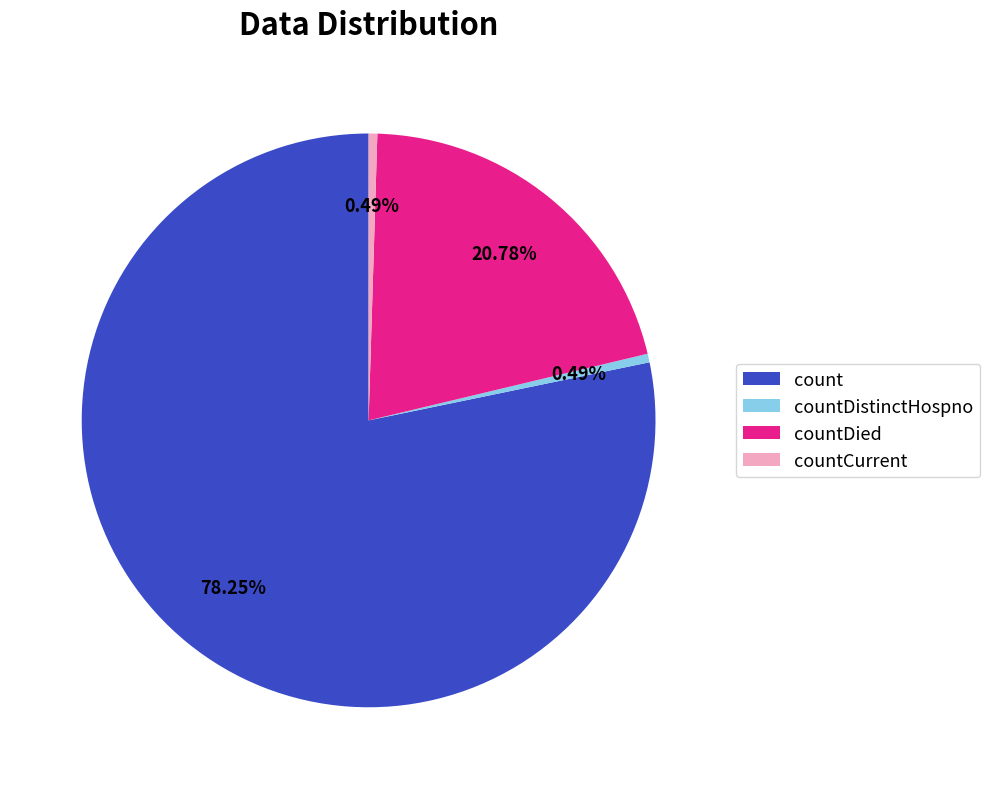

Which slice represents more than half of the pie?

count